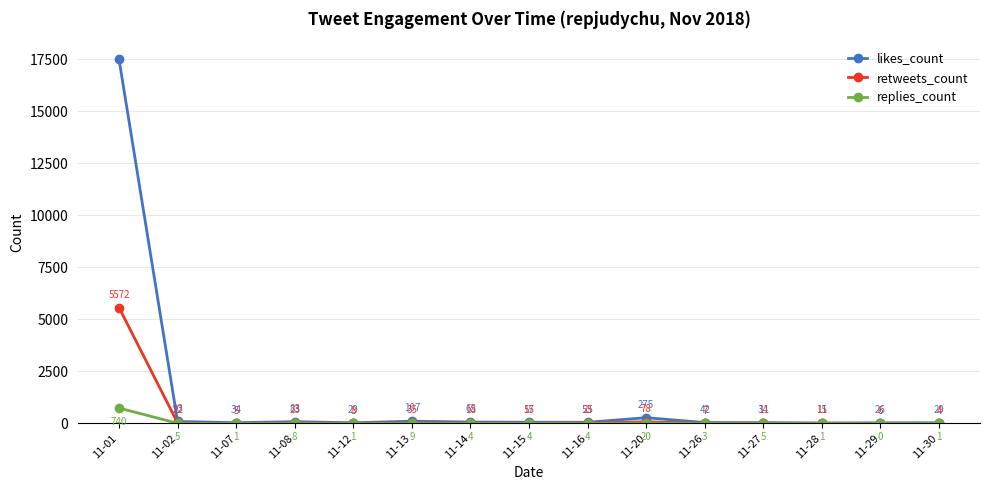

What is the spread (max minus min) of values at 11-12?

28